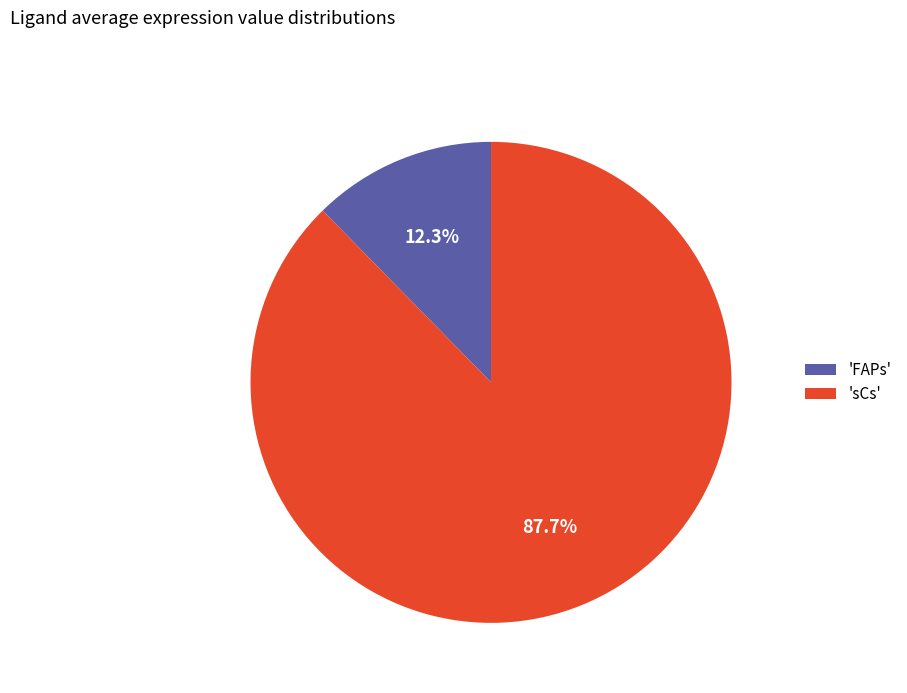

Combined, what portion of the pie is 'FAPs' and 'sCs'?

100.0%